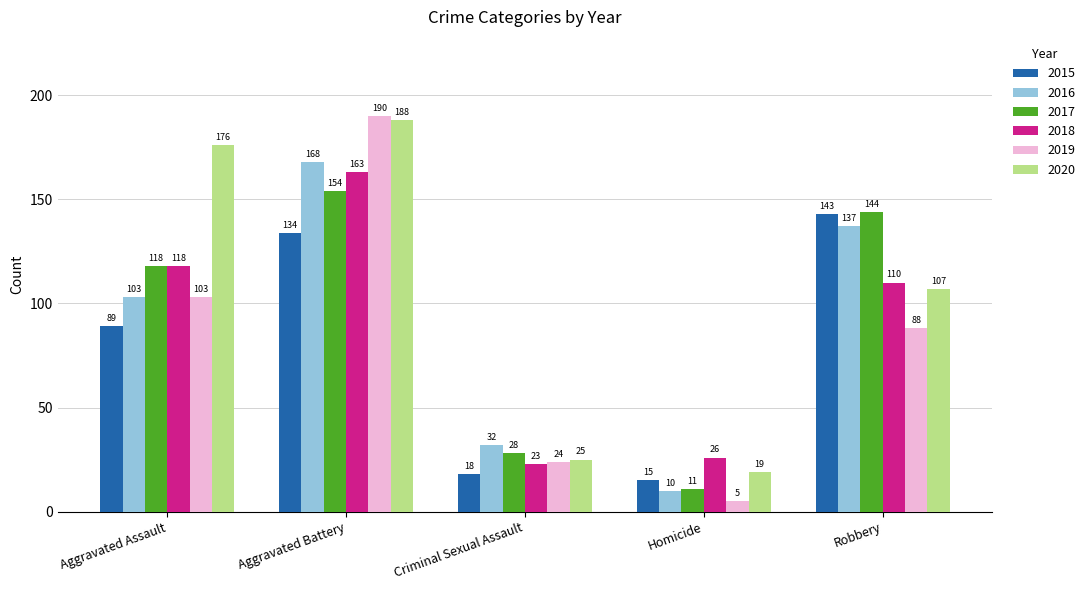

The value of 2015 at Aggravated Battery is 134. True or false?

True